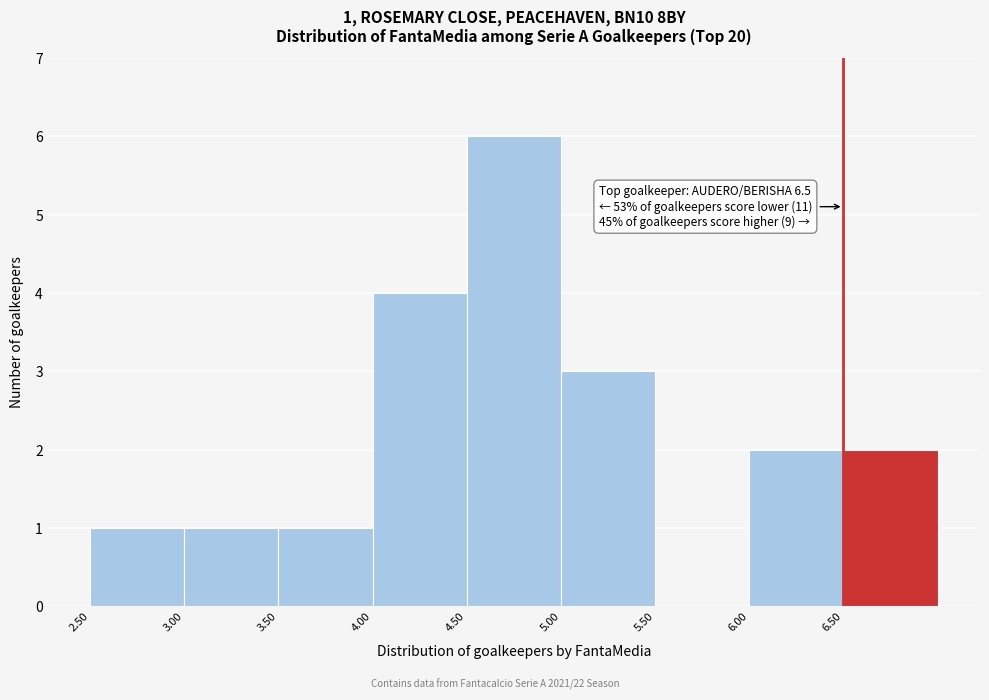

Over which range of the x-axis is the bar tallest?

4.5 to 5.0